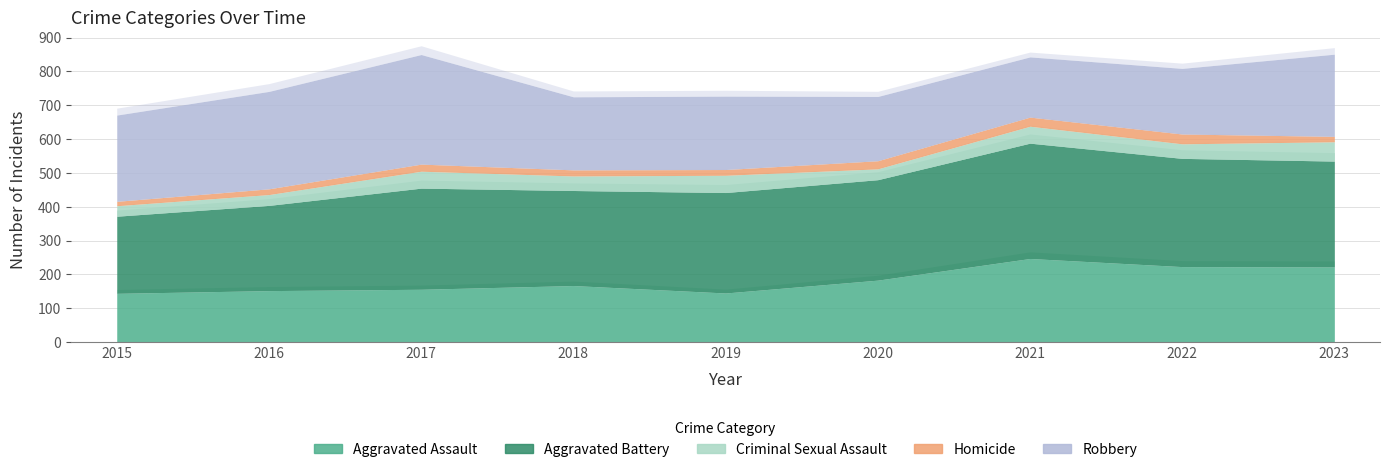

Is it true that Aggravated Battery equals 299 at 2017?

True